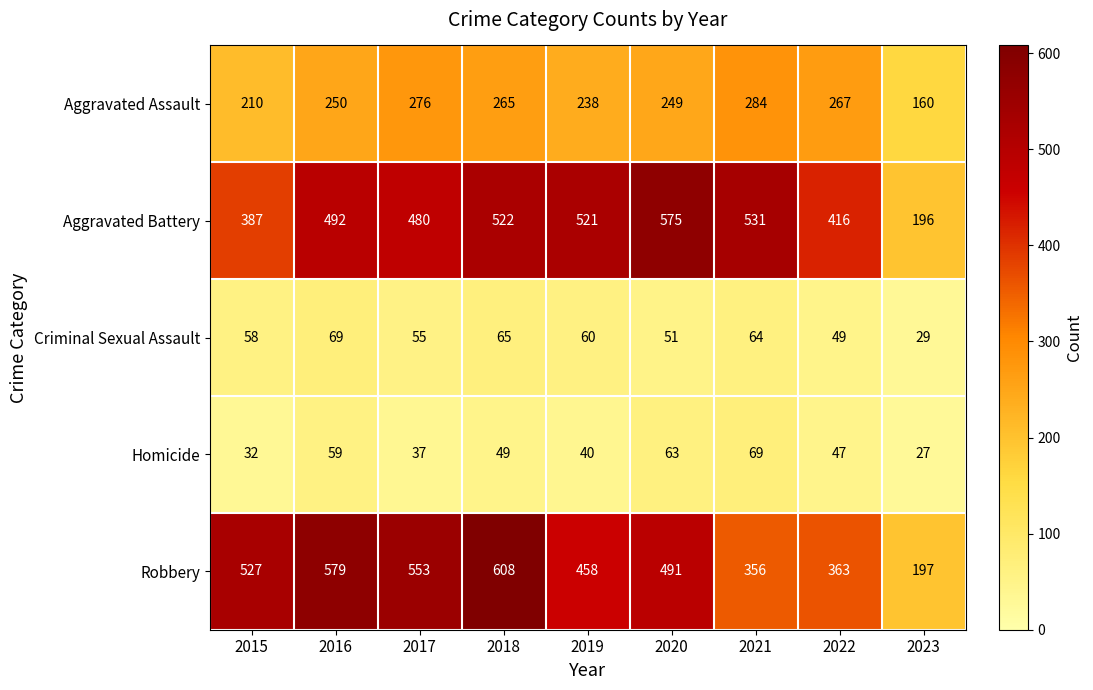

The value of Criminal Sexual Assault at 2023 is 10. True or false?

False